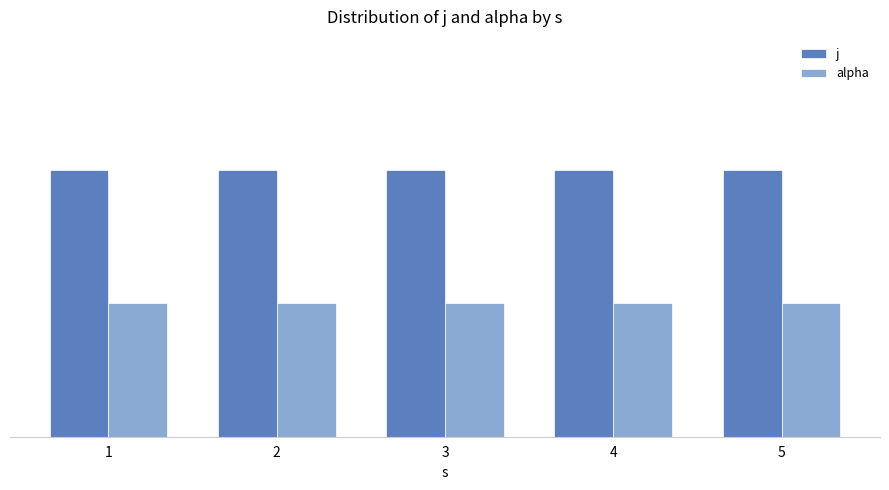

What is the sum of all alpha values?

5